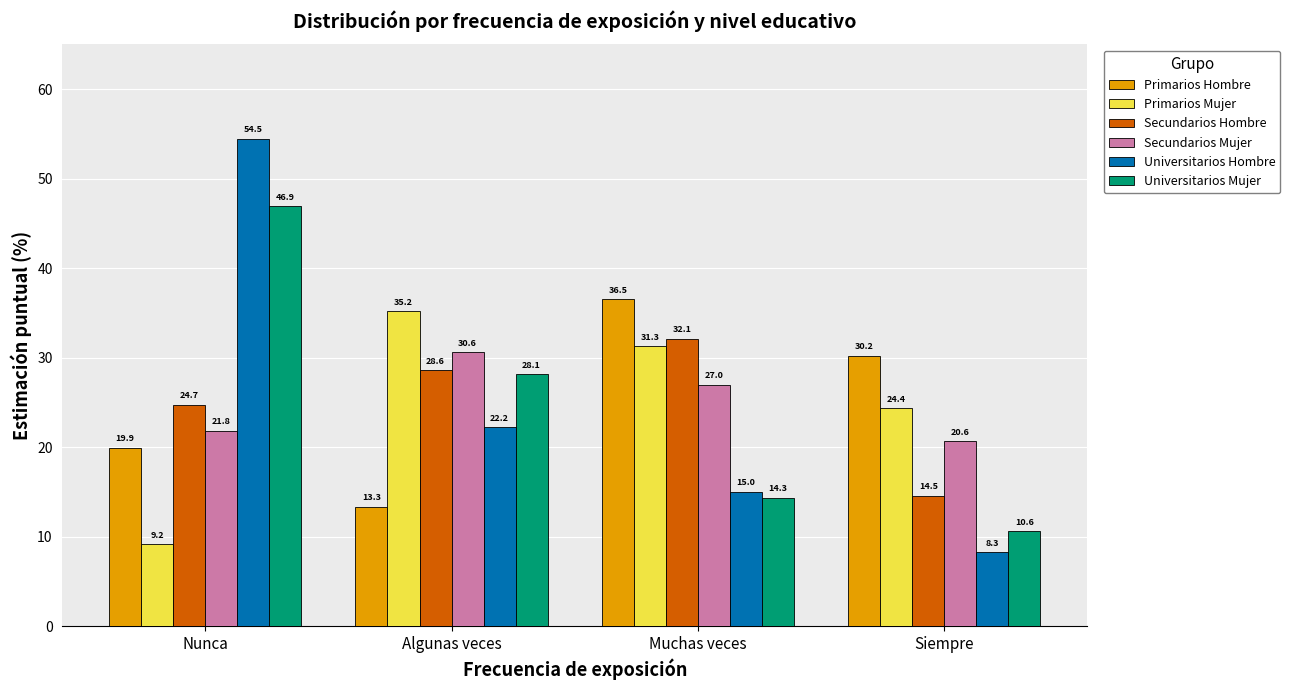

True or false: Primarios Mujer has a value of 51.2 at Algunas veces.

False